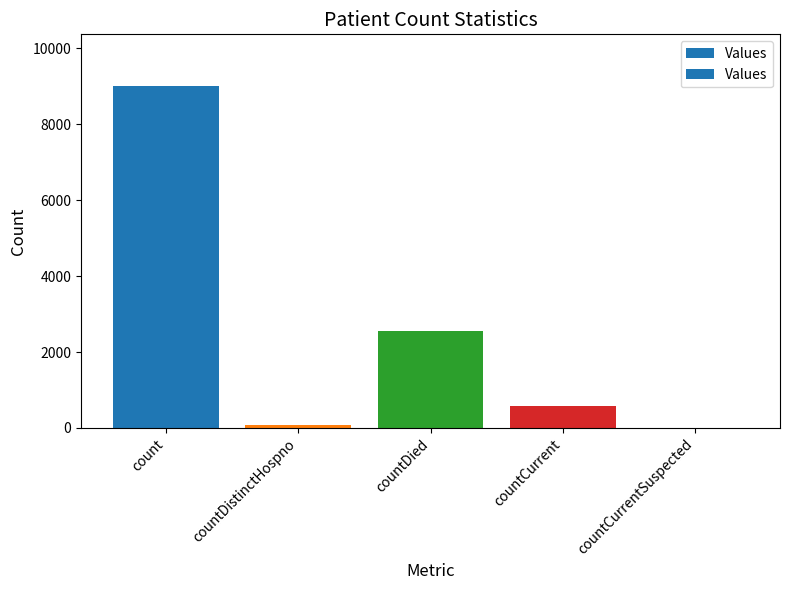

What is the maximum value shown in the chart?

9020